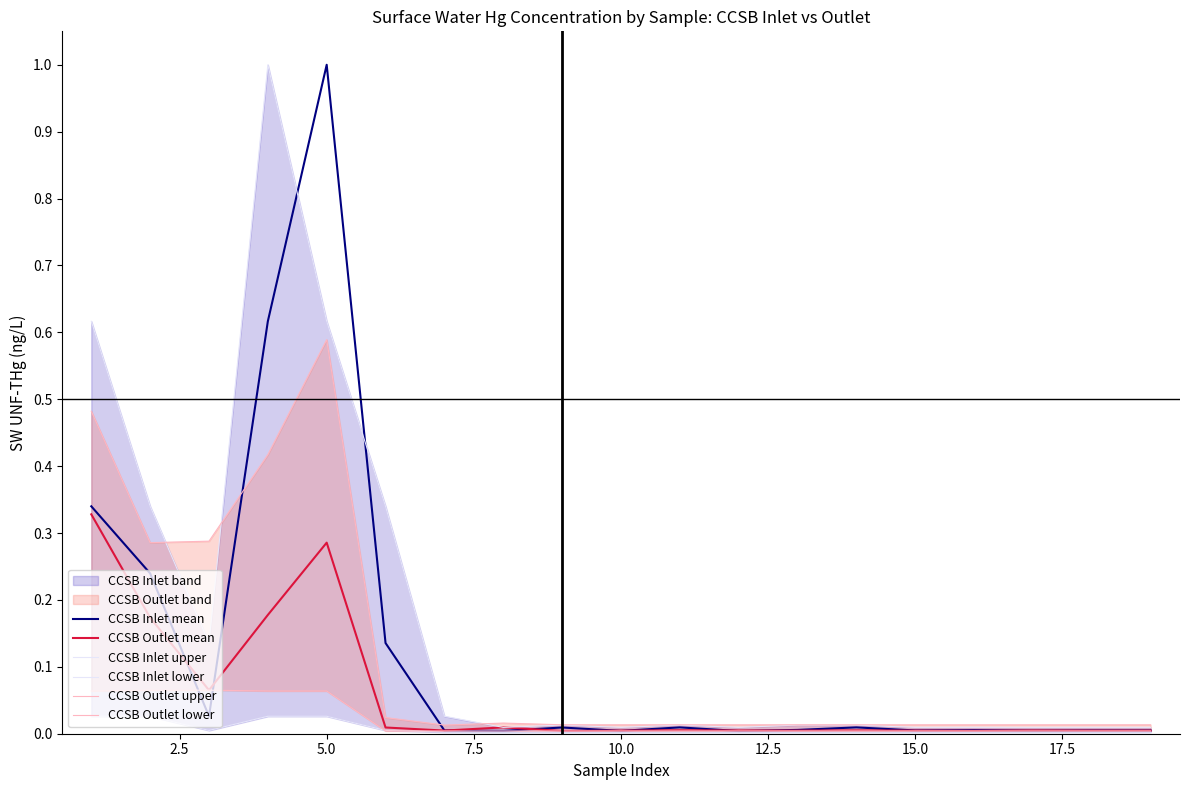

True or false: CCSB Inlet upper and CCSB Outlet lower cross at least once.

False